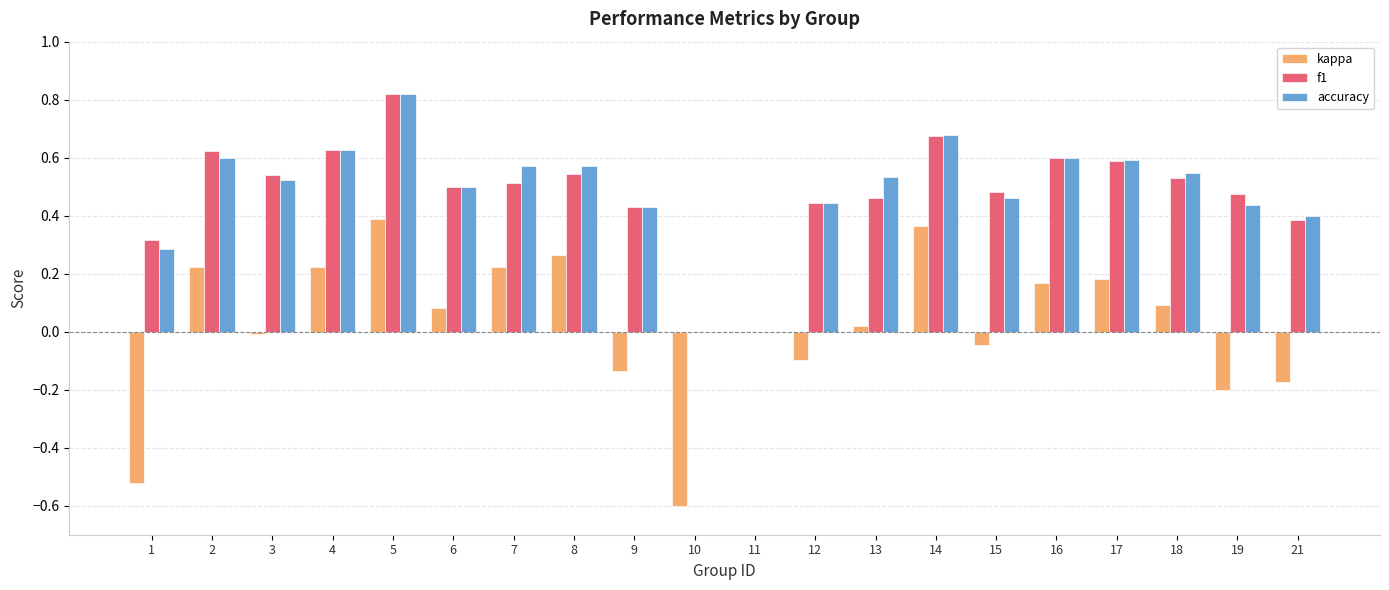

Are the bars grouped side by side (vs. stacked)?

Yes